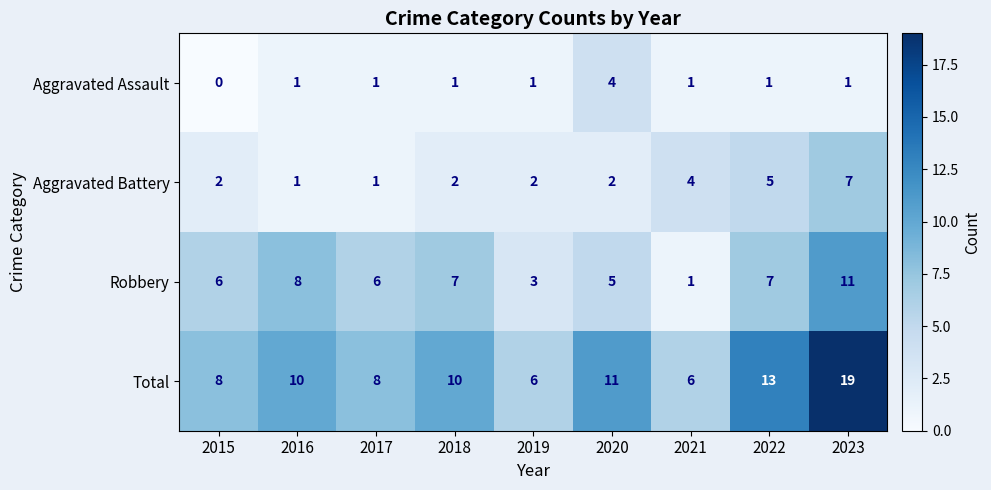

The value of Robbery at 2021 is 1. True or false?

True